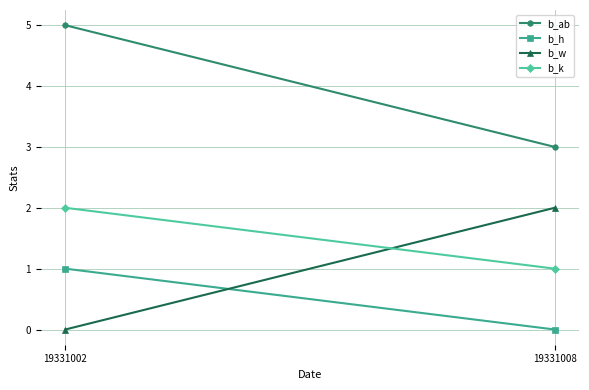

How many lines are shown in the chart?

4